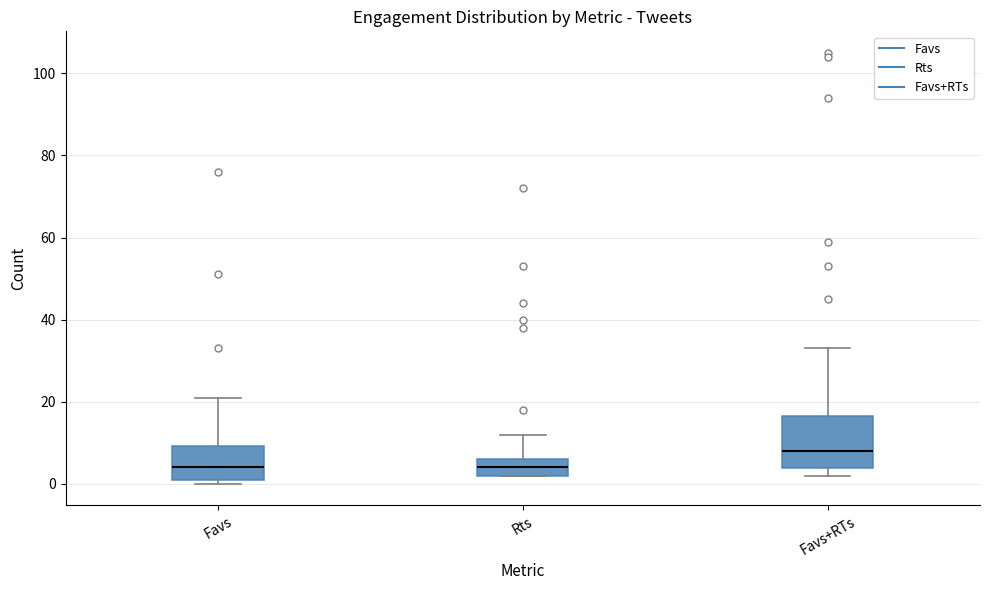

Where is the upper edge of the box for Favs+RTs on the y-axis? The values are not printed on the chart, so give them approximately, as read against the axis.

16